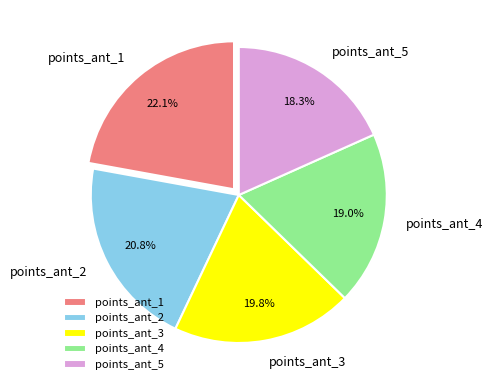

Between points_ant_4 and points_ant_1, which is larger?

points_ant_1